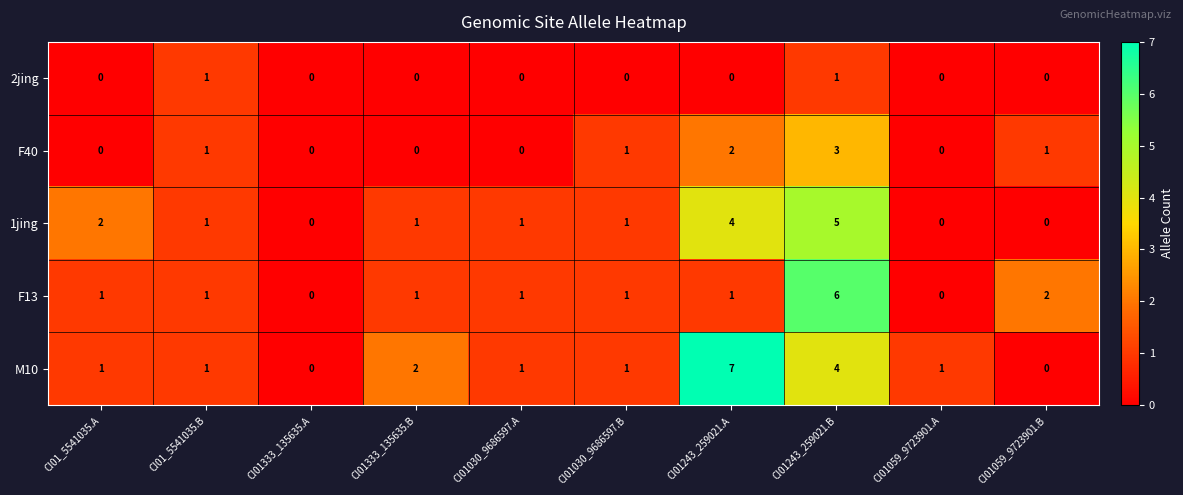

Where is F13 nearest to the value 3?

CI01059_9723901.B